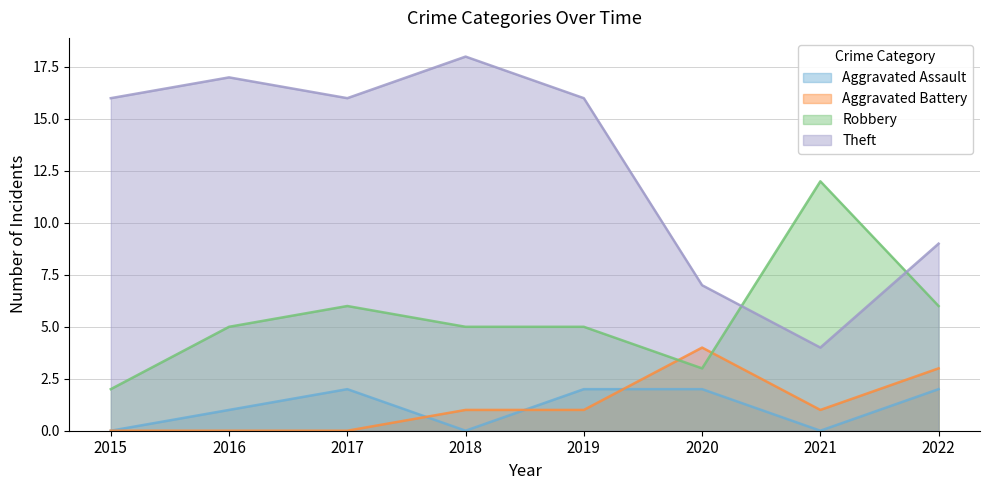

How many data points in Theft are less than 16?

3